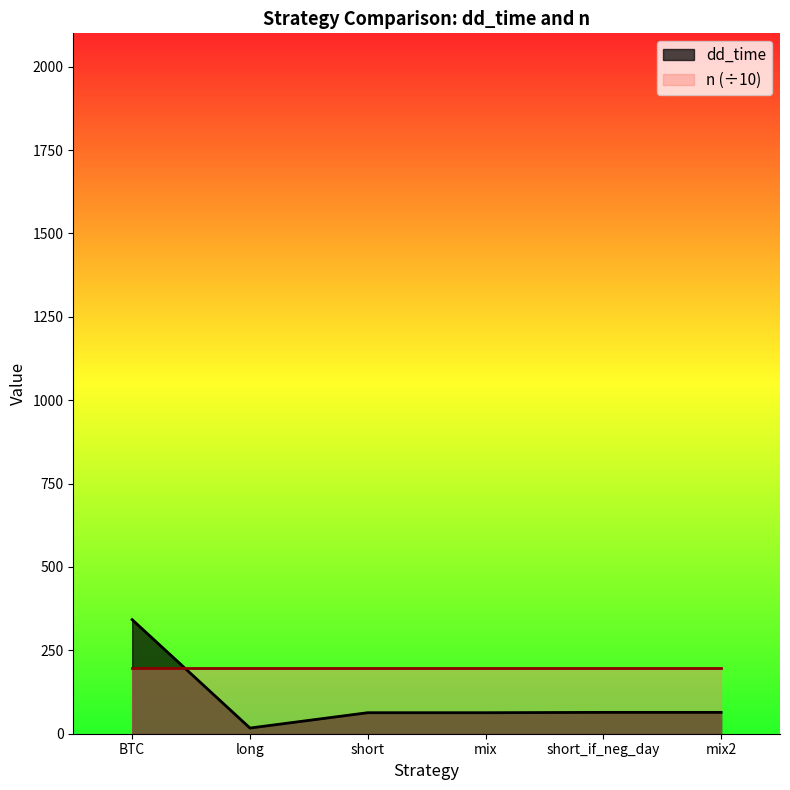

At which category does the data reach its first local valley?

long